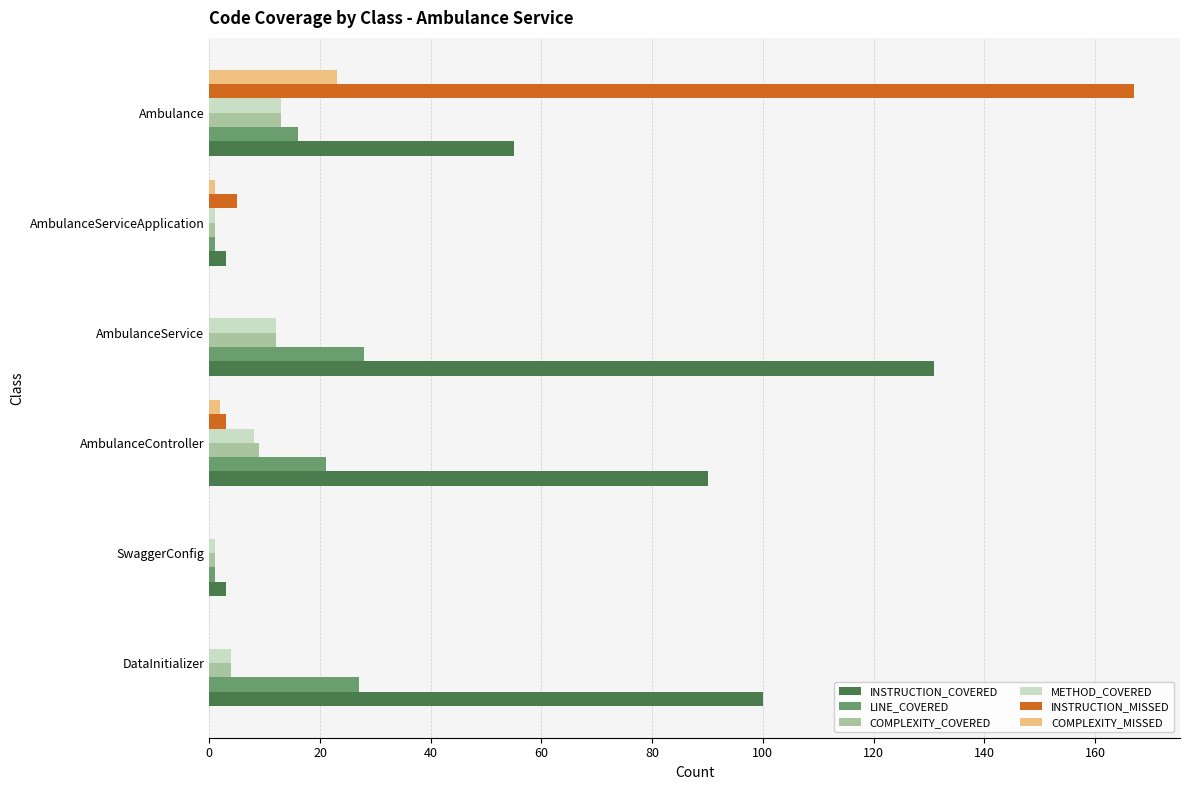

Is the value of INSTRUCTION_MISSED at SwaggerConfig greater than the value of INSTRUCTION_COVERED at AmbulanceController?

No